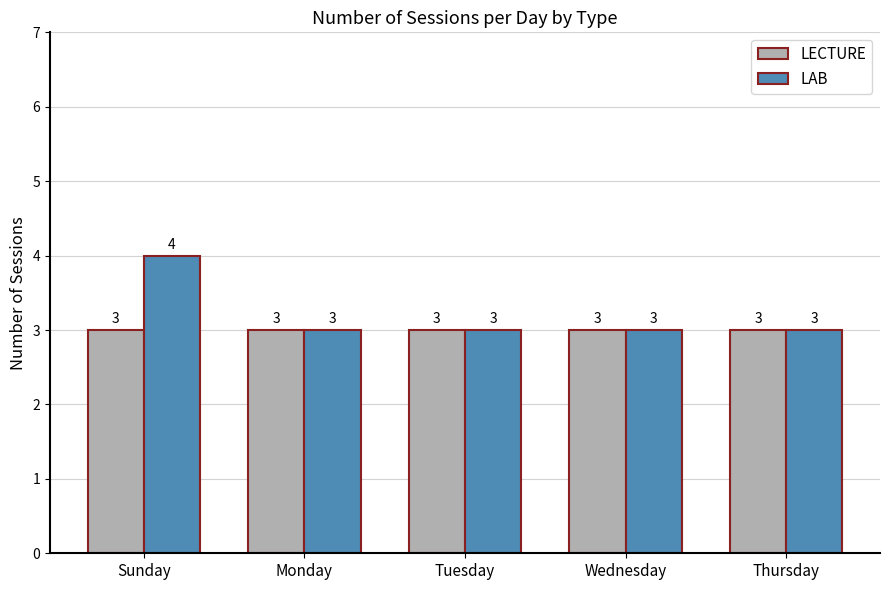

What is the total value across all series at Tuesday?

6